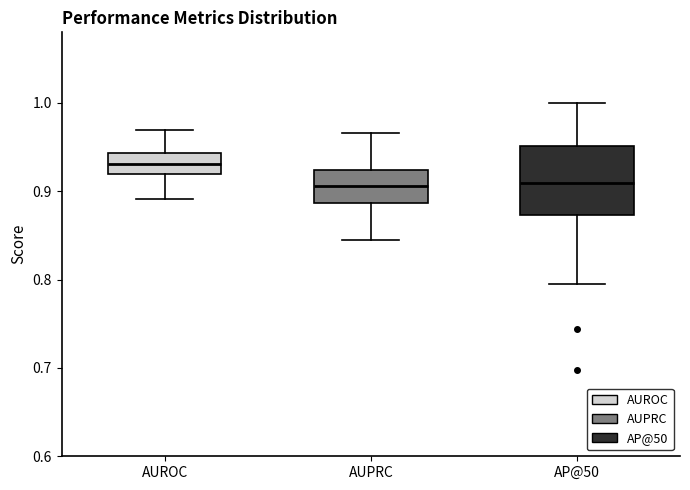

Reading left to right, transcribe this box plot: for each box, give where its median line is, the range the box spans, and where its two whiskers end, as read against the y-axis. The values are not printed on the chart, so give them approximately, as read against the axis.

AUROC: median 0.93, box 0.92 to 0.94, whiskers 0.89 to 0.97
AUPRC: median 0.91, box 0.89 to 0.92, whiskers 0.84 to 0.97
AP@50: median 0.91, box 0.87 to 0.95, whiskers 0.80 to 1.00